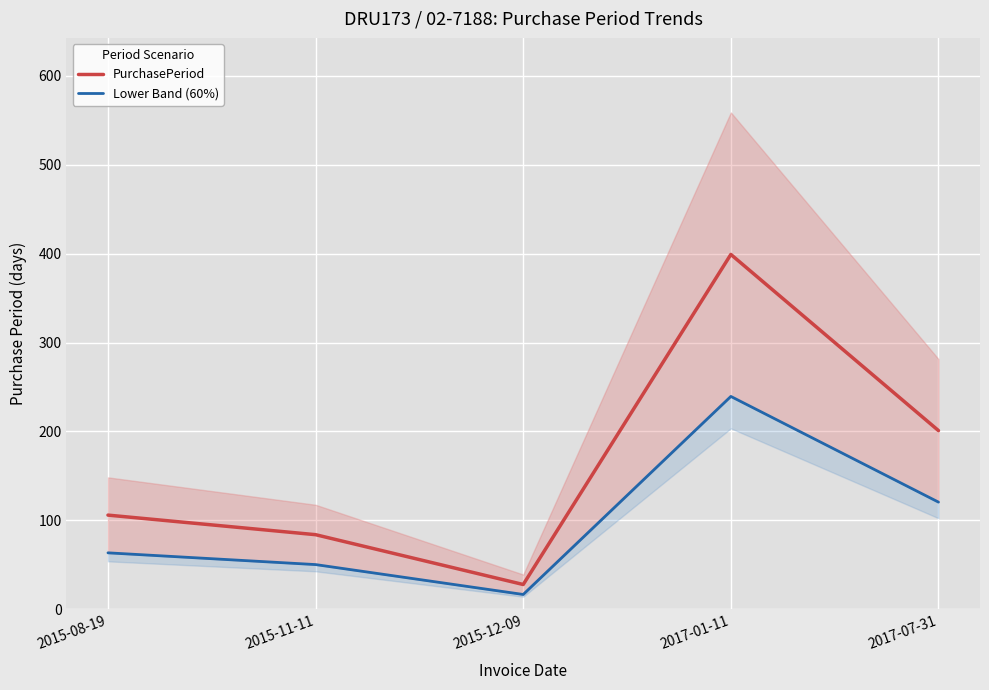

What is the maximum value shown in the chart?

399.0